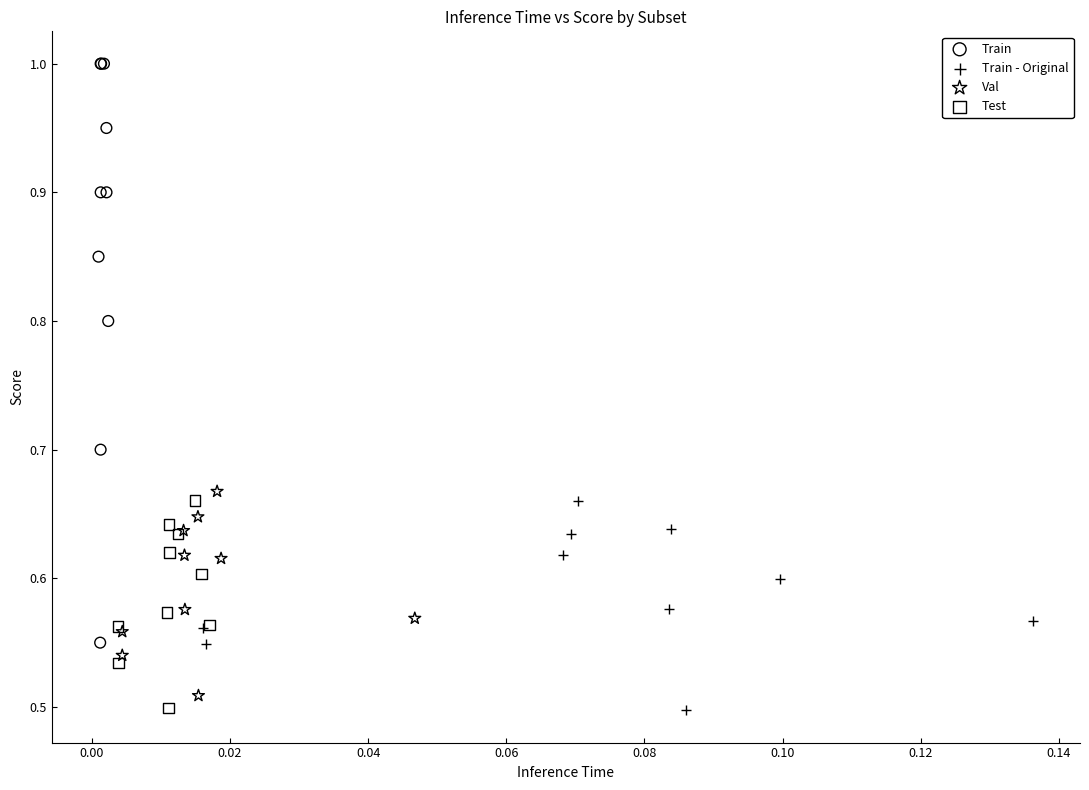

Which series has the widest spread of Y values?

Train